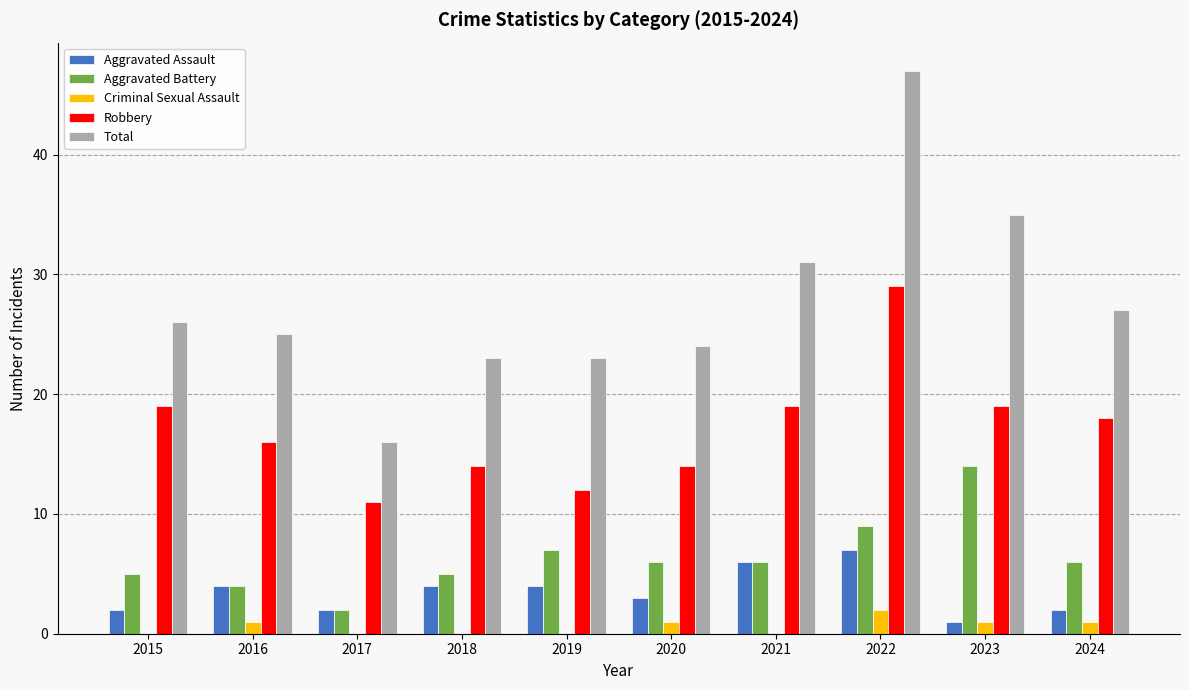

What is the sum of the Robbery values at 2016 and 2018?

30